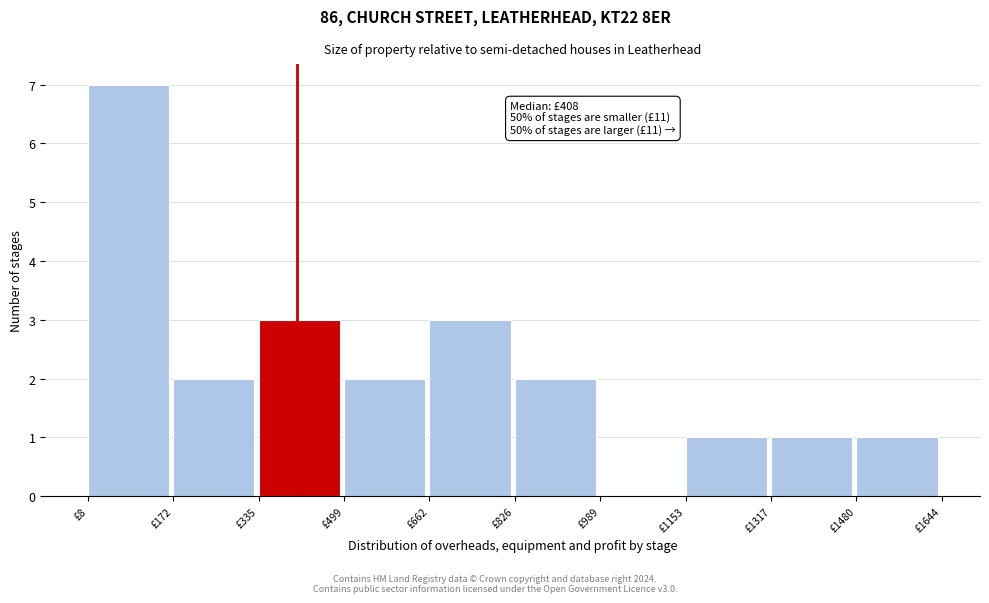

Over which range of the x-axis is the bar tallest?

0 to 180